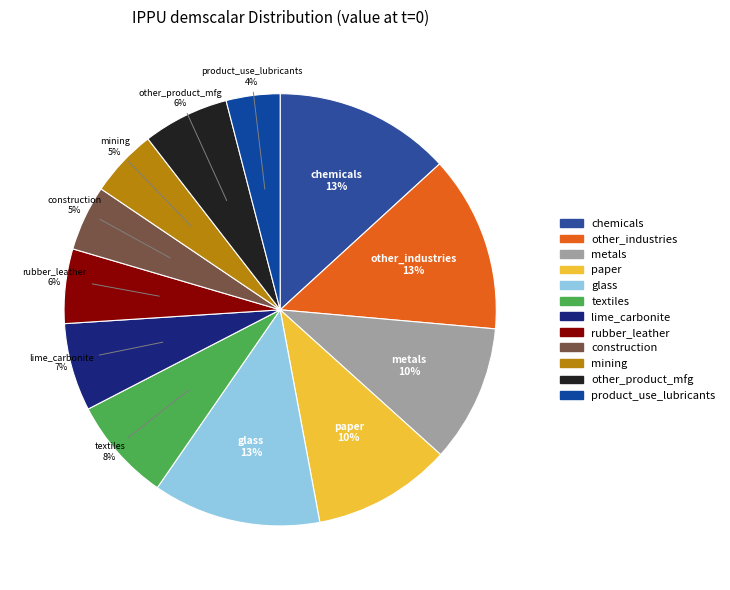

Which slice is the smallest?

demscalar_ippu_product_use_lubricants